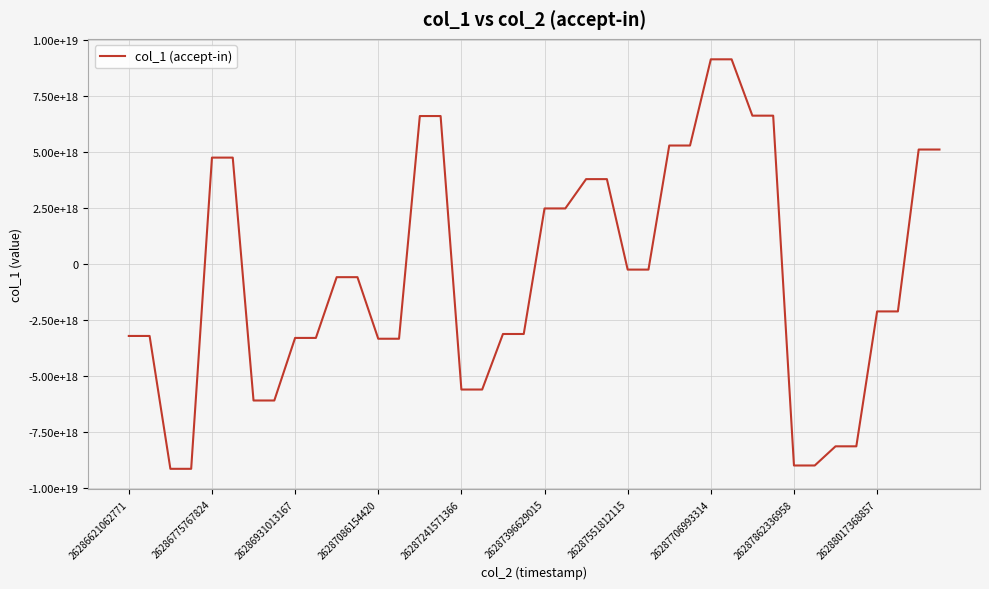

Does the chart display data point markers on the line(s)?

No